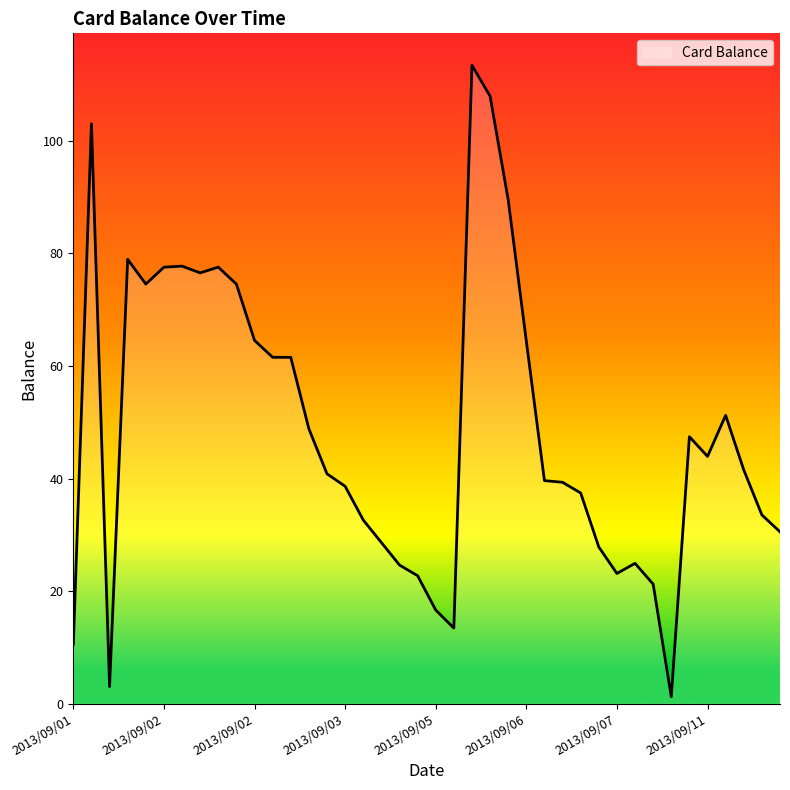

What is the smallest value displayed?

1.2